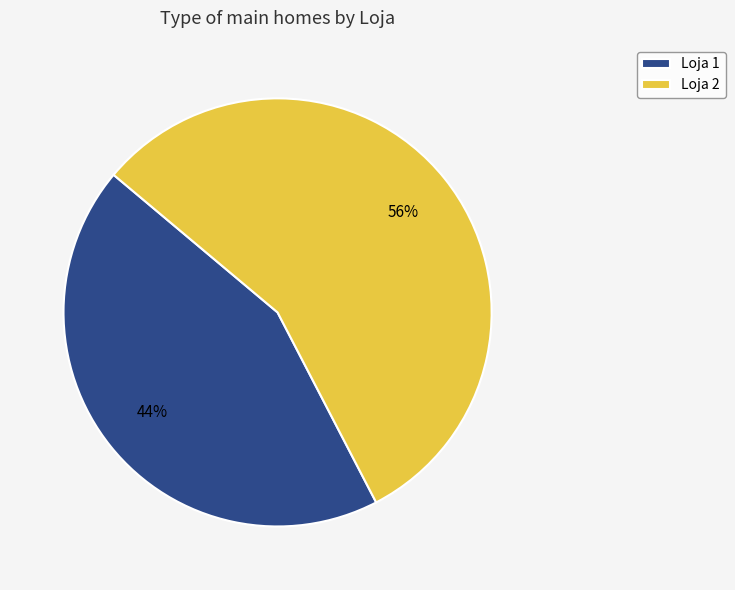

True or false: Loja 2 accounts for 49% of the total.

False